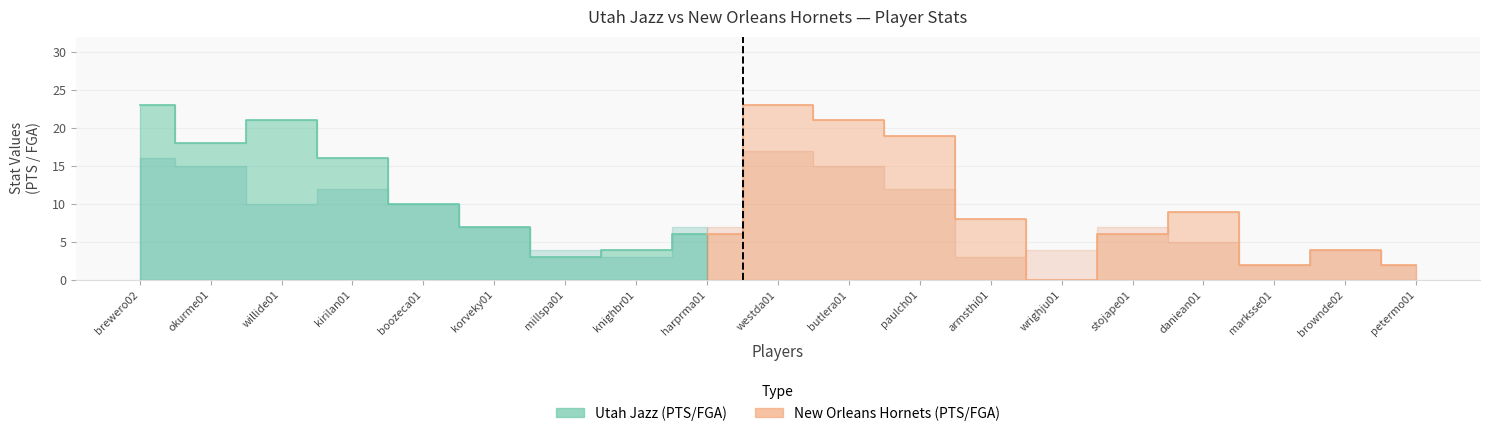

What is the label of the 3rd point from the left?

willide01